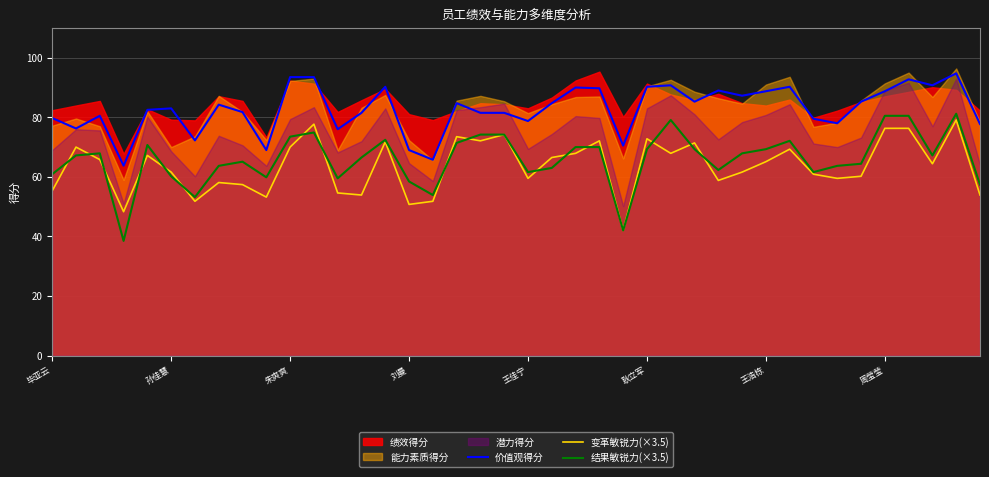

What is the minimum value for 价值观得分?

63.8